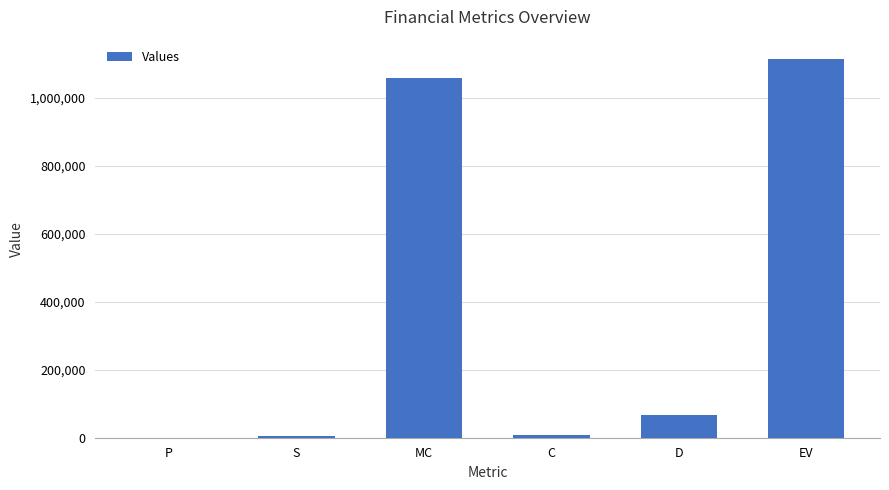

Between C and EV, which is larger?

EV